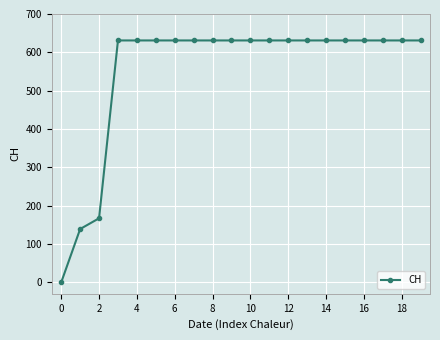

What is the sum of all values?

11033